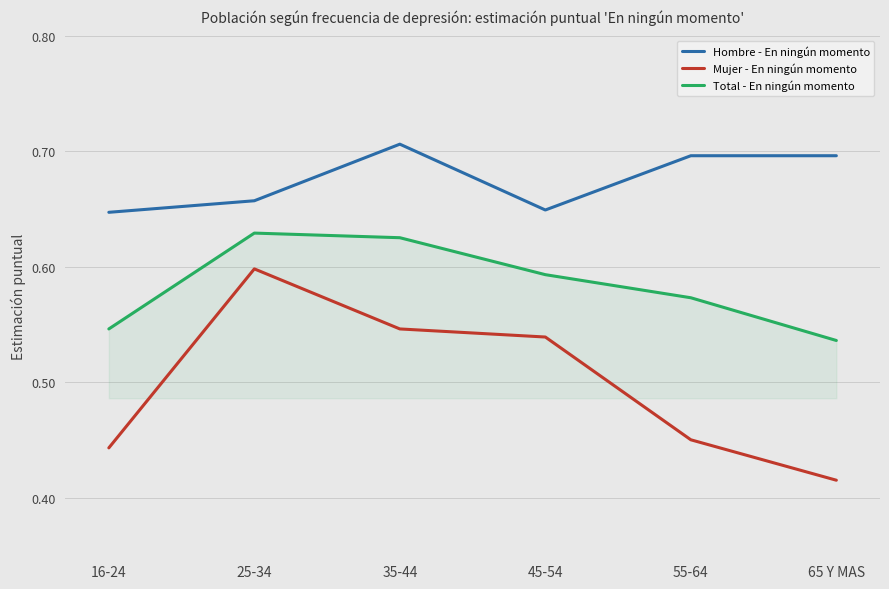

List the series in order of their overall mean, highest first.

Hombre - En ningún momento, Total - En ningún momento, Mujer - En ningún momento